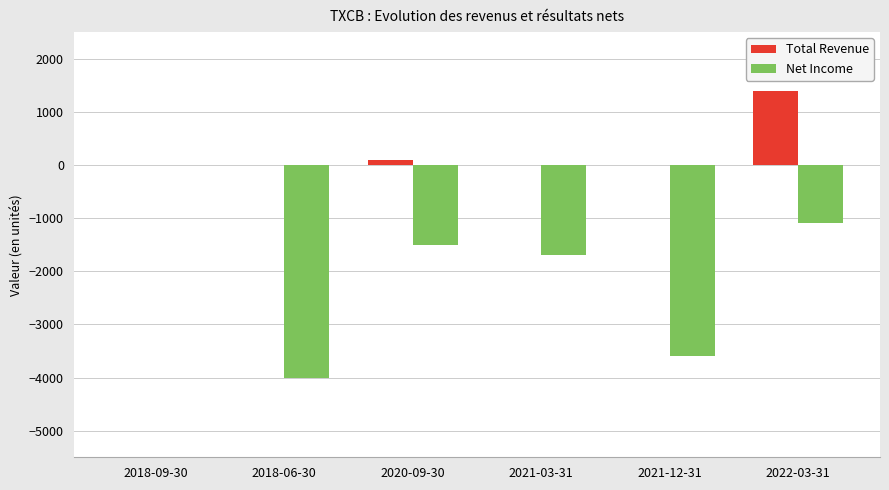

Read the Net Income value at 2021-03-31.

-1700